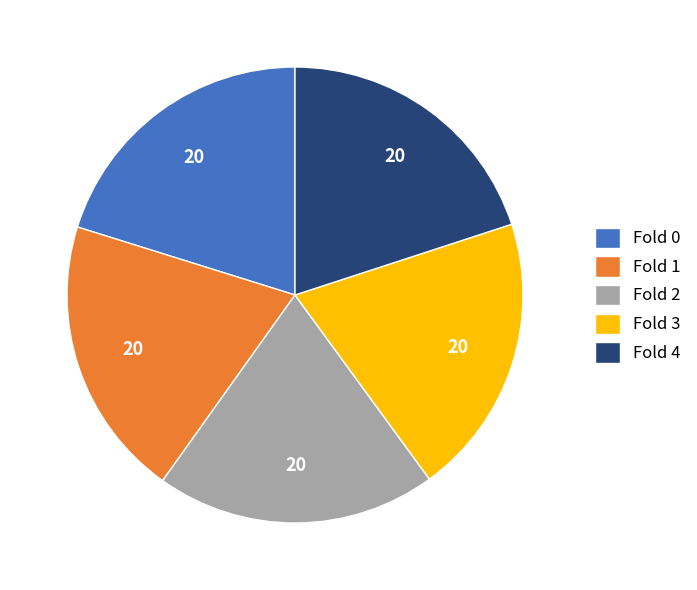

Is there any slice that represents more than half of the pie?

No